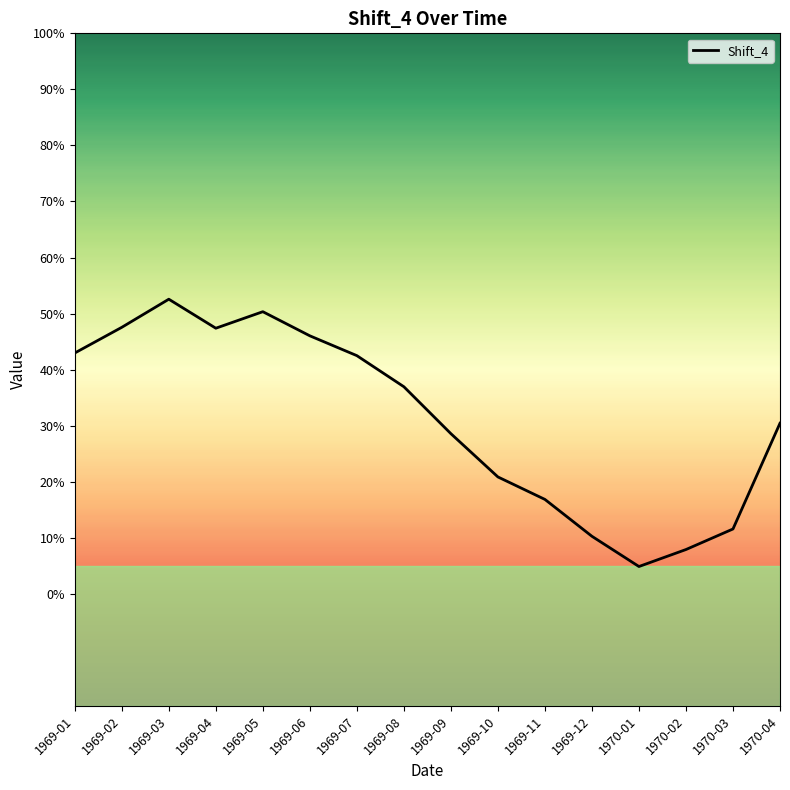

What is the average value?

0.3